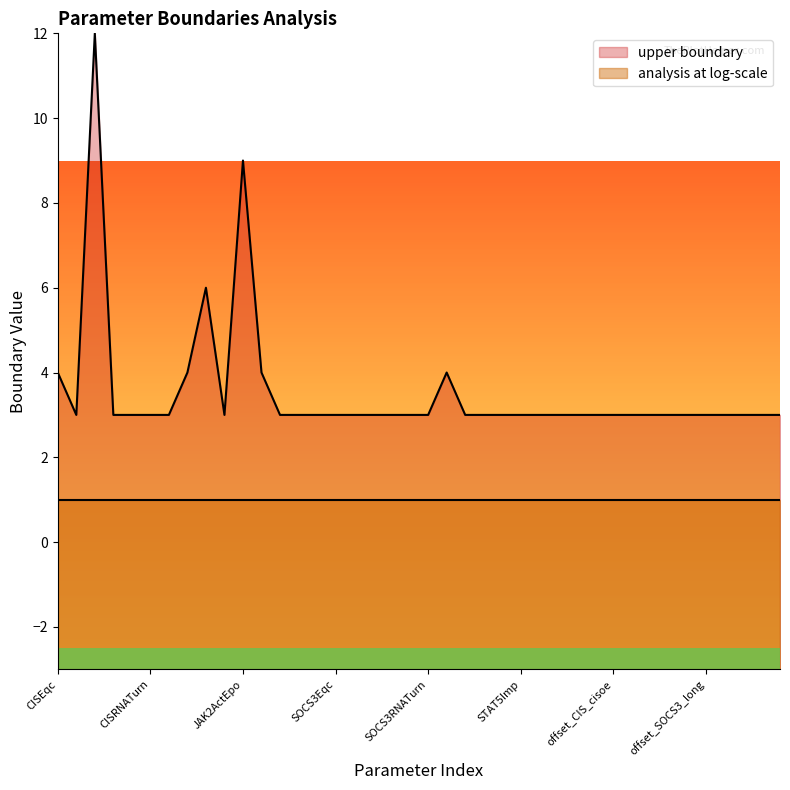

What position from the right is CISEqcOE?

39